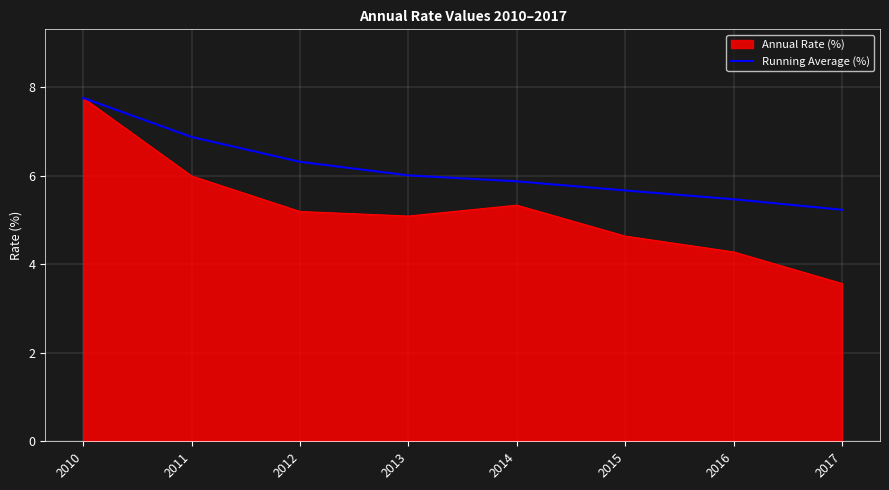

Is the value of Annual Rate (%) at 2012 greater than the value of Running Average (%) at 2016?

No